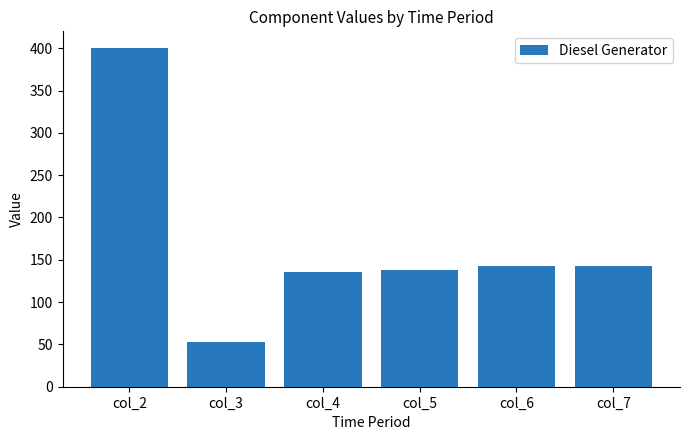

What is the average value?

169